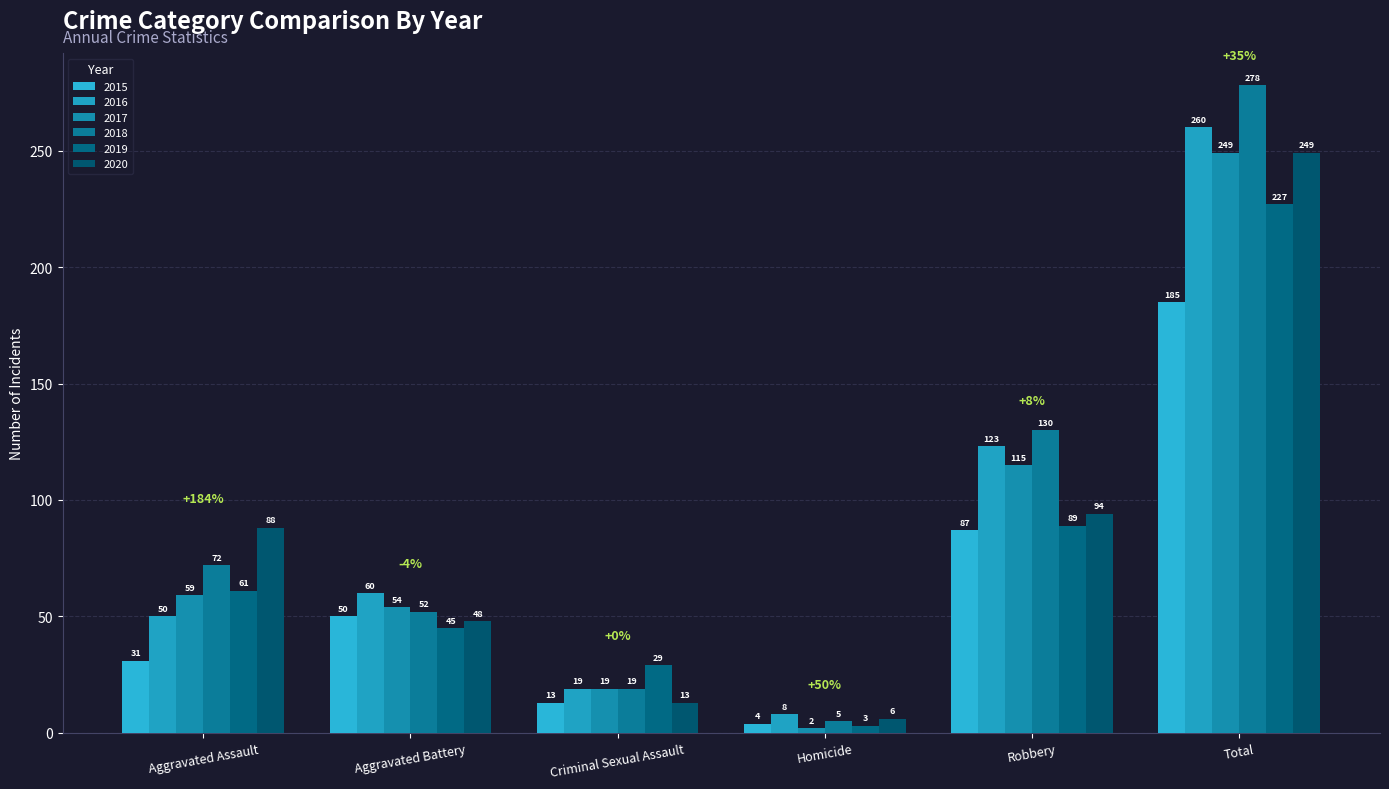

At which label is 2017 closest to 125?

Robbery